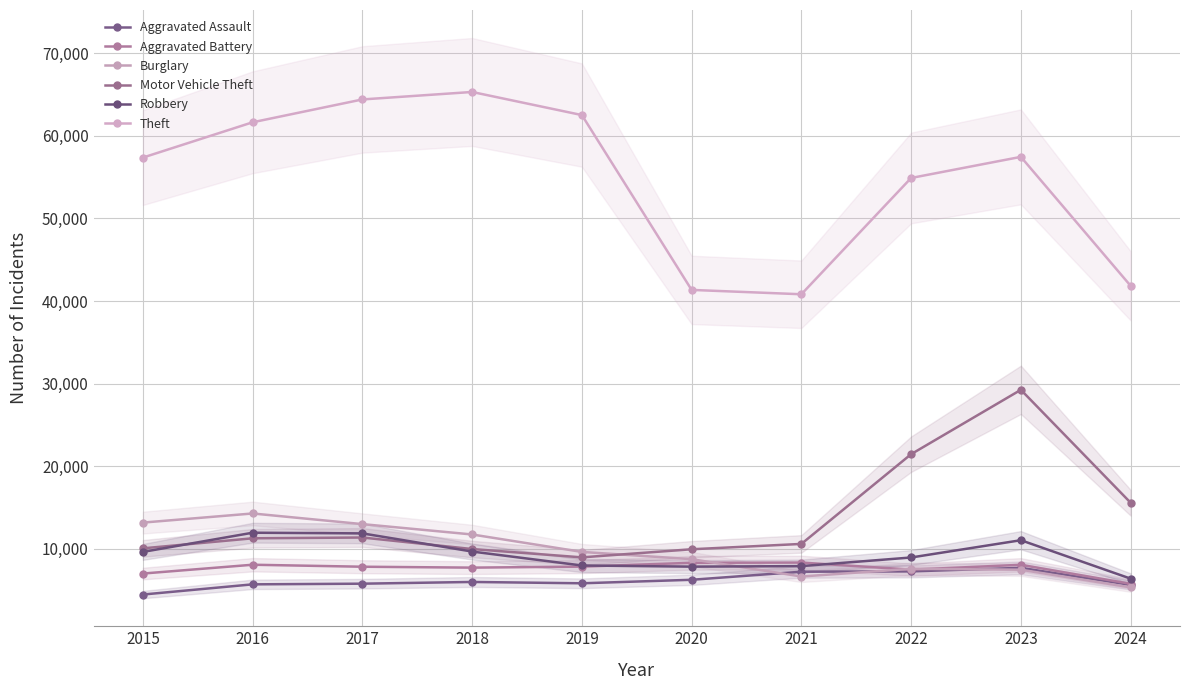

What is the average value of the Burglary series?

9770